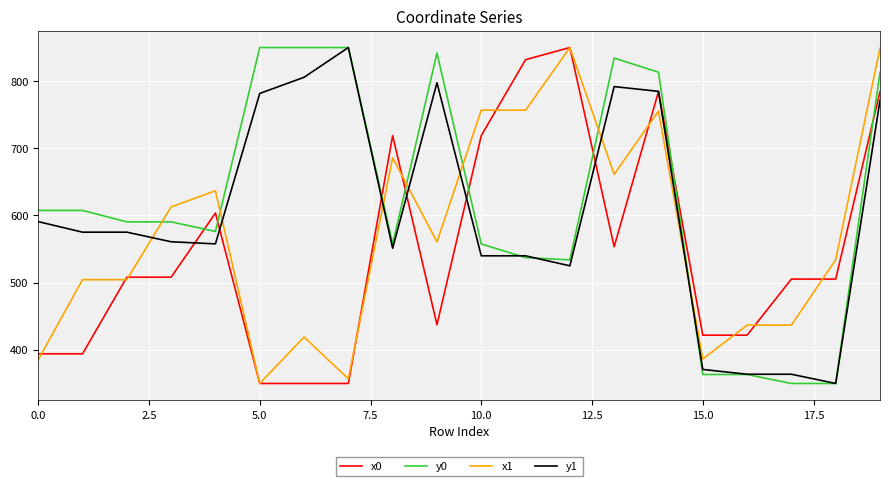

After their last crossing, which series has the higher values: x0 or y0?

y0